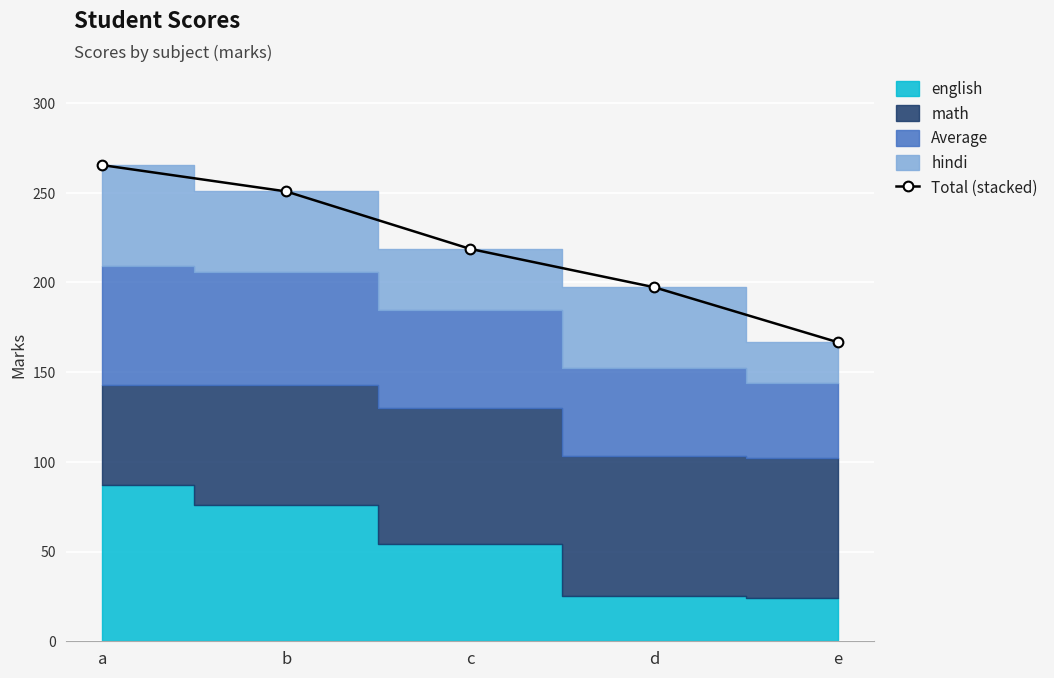

What is the average value?

219.7